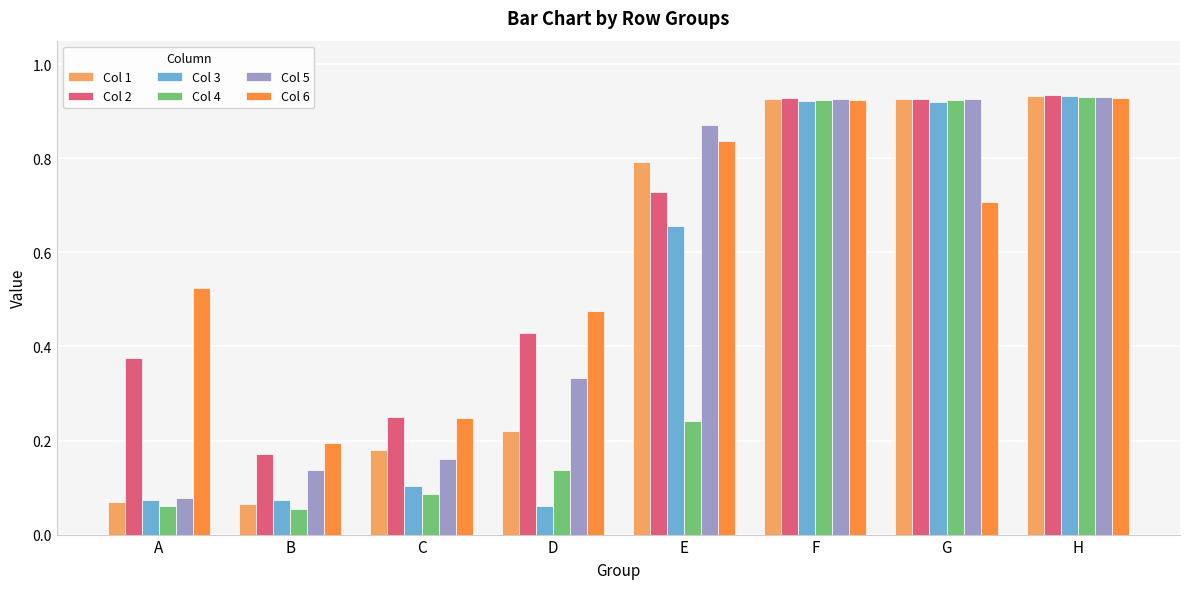

At which label is Col 6 closest to 0?

B